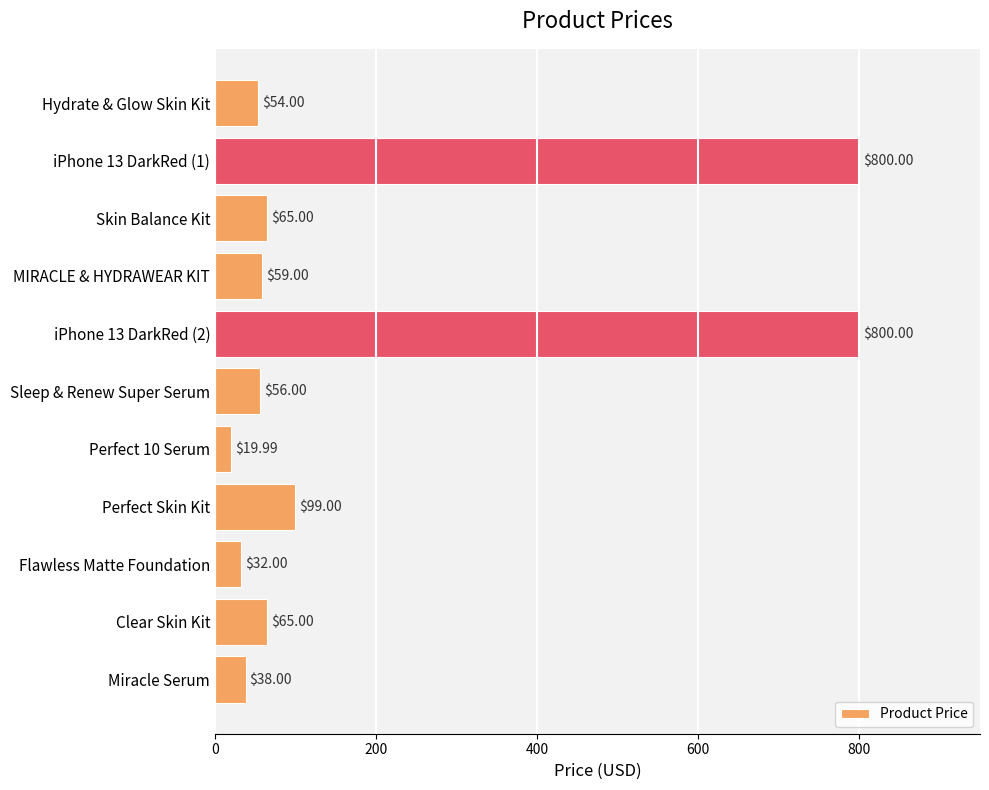

What is the change in value from Hydrate & Glow Skin Kit to MIRACLE & HYDRAWEAR KIT?

+5.0